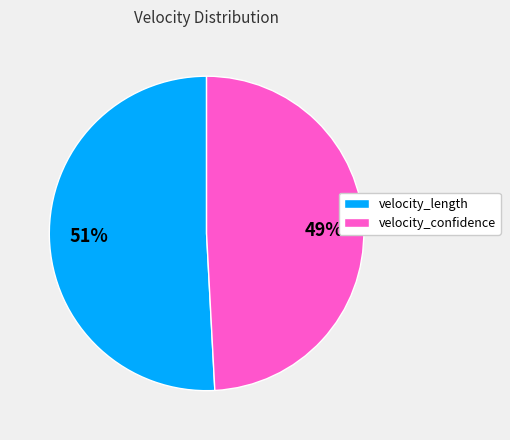

To the nearest percent, what is the average slice percentage?

50%